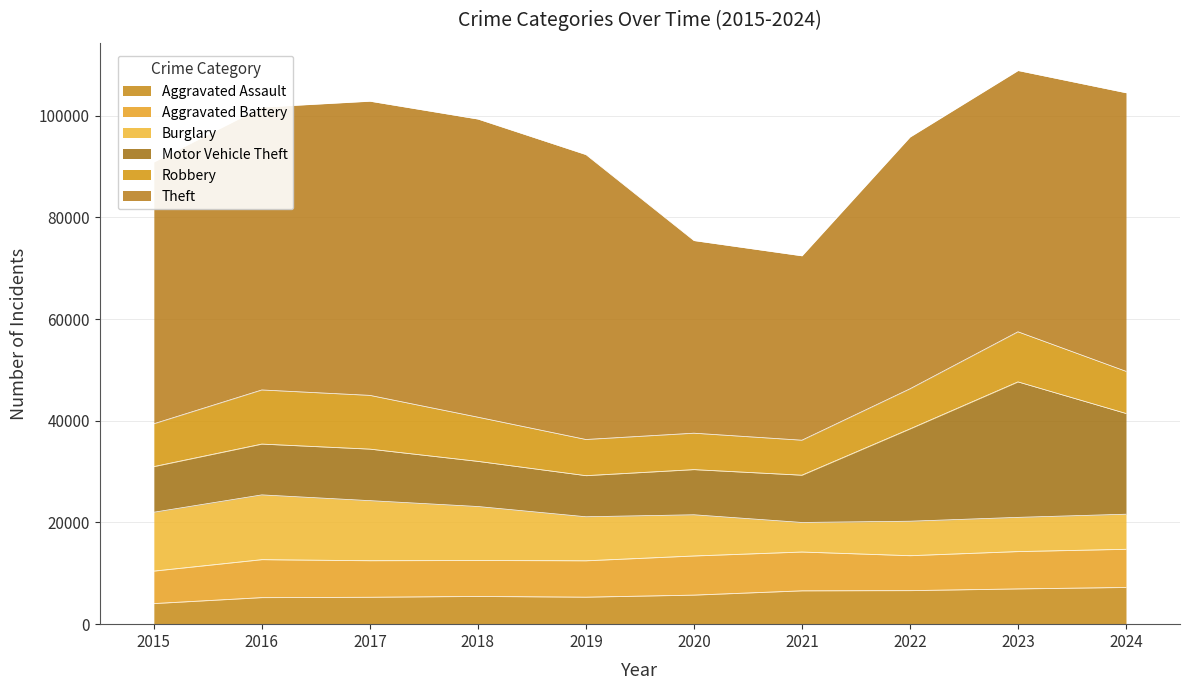

Reading right to left, what are all the values shown in this chart?

Aggravated Assault: 2024=7228	2023=6941	2022=6605	2021=6563	2020=5722	2019=5317	2018=5464	2017=5299	2016=5229	2015=4057
Aggravated Battery: 2024=7505	2023=7342	2022=6872	2021=7633	2020=7698	2019=7154	2018=7074	2017=7186	2016=7464	2015=6386
Burglary: 2024=6894	2023=6726	2022=6774	2021=5810	2020=8097	2019=8656	2018=10604	2017=11812	2016=12735	2015=11573
Motor Vehicle Theft: 2024=19819	2023=26647	2022=18154	2021=9299	2020=8886	2019=8088	2018=8883	2017=10137	2016=9997	2015=8977
Robbery: 2024=8286	2023=9850	2022=7886	2021=6880	2020=7161	2019=7112	2018=8687	2017=10569	2016=10643	2015=8426
Theft: 2024=54794	2023=51388	2022=49526	2021=36268	2020=37887	2019=56034	2018=58640	2017=57860	2016=55626	2015=51493